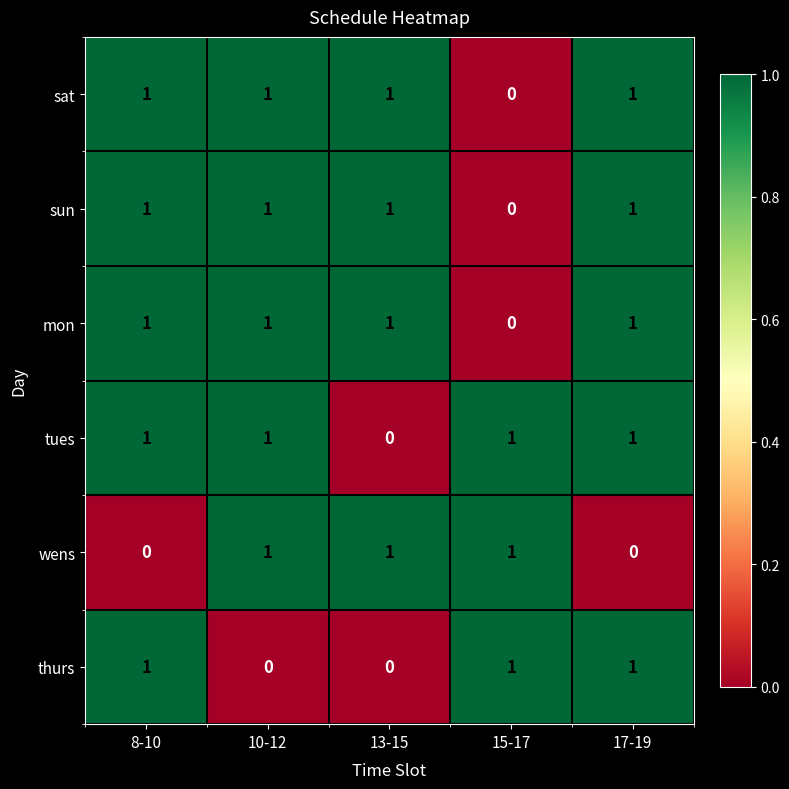

What is the greatest value displayed?

1